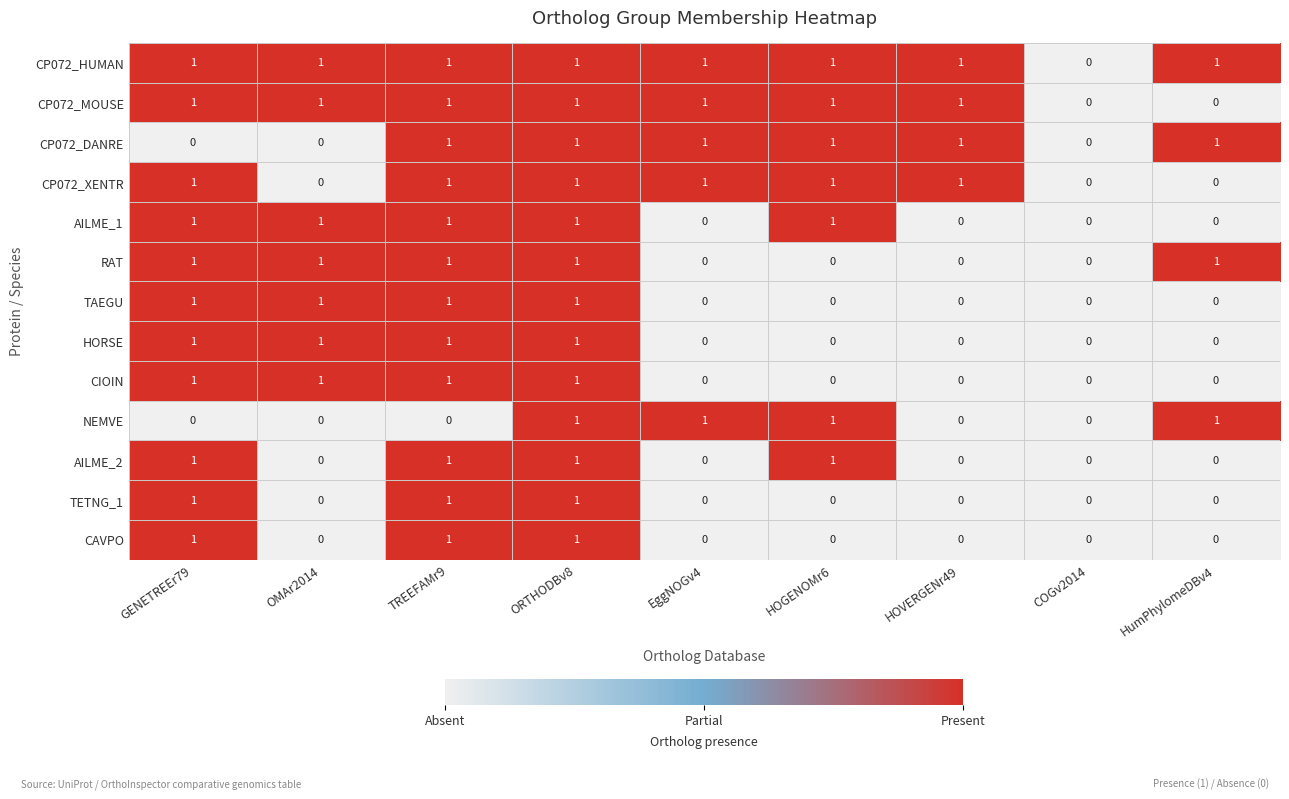

How many values in the NEMVE series exceed 0?

4